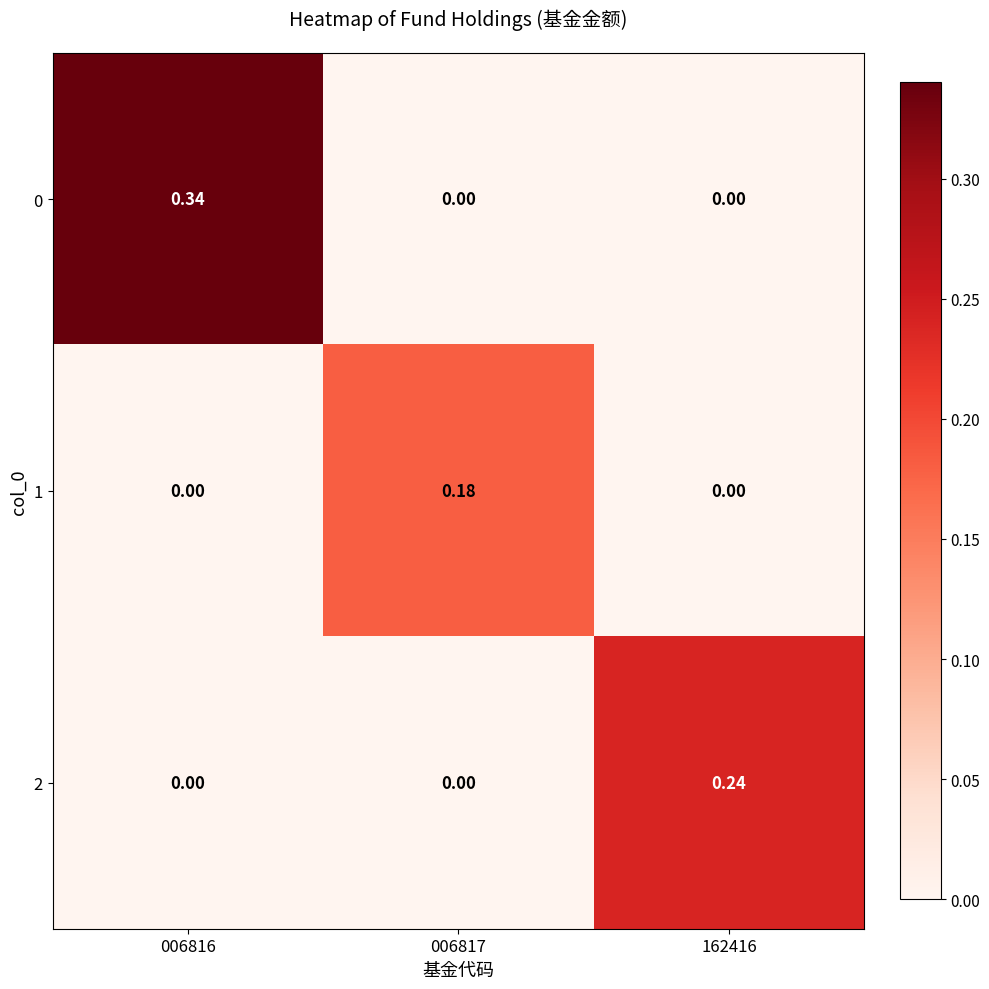

What is the total value across all series at 162416?

0.2